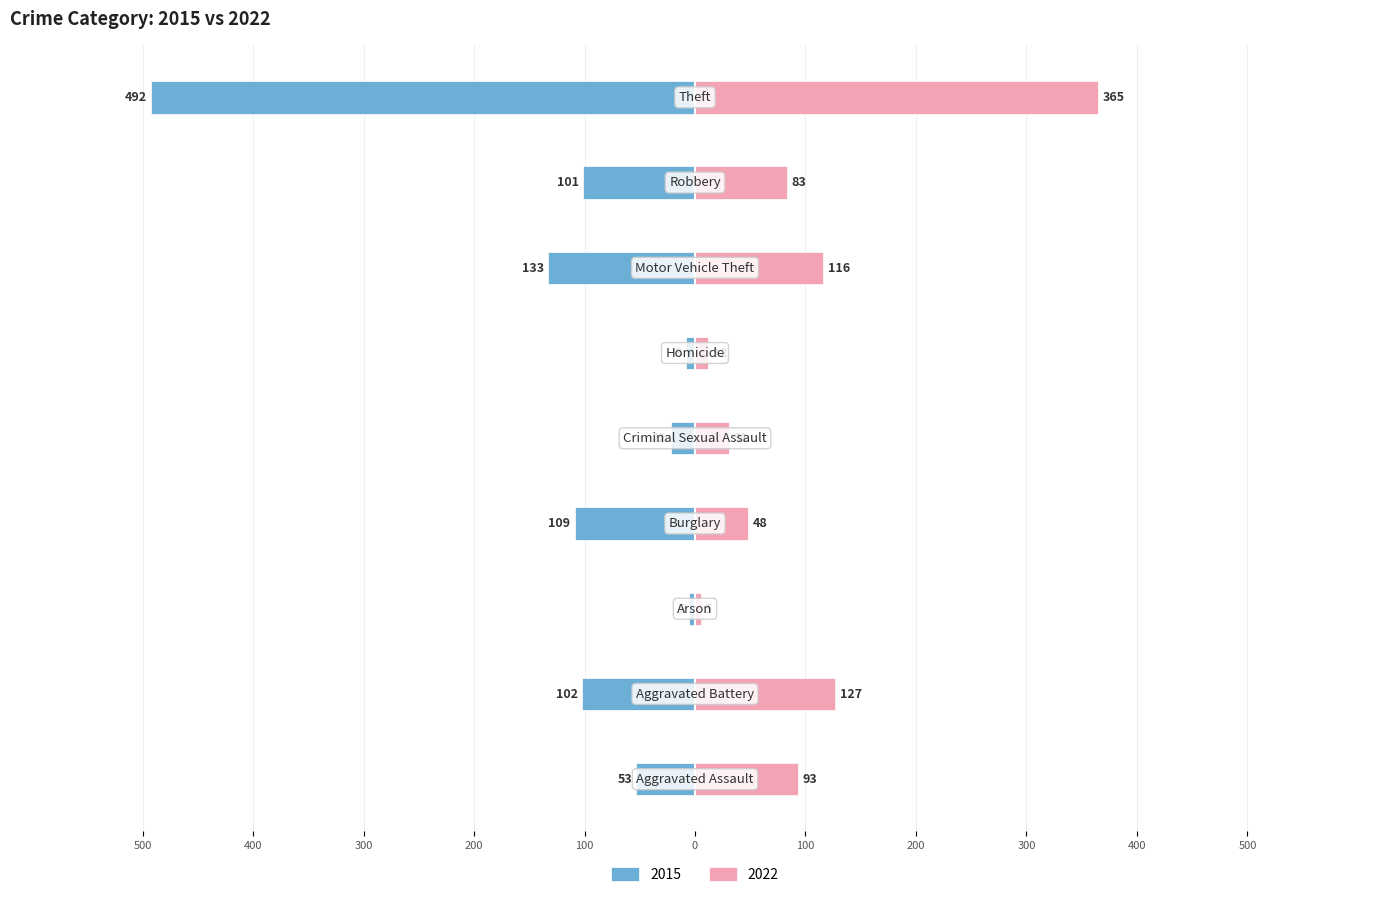

Where does the 2022 series first go above 83?

Aggravated Assault